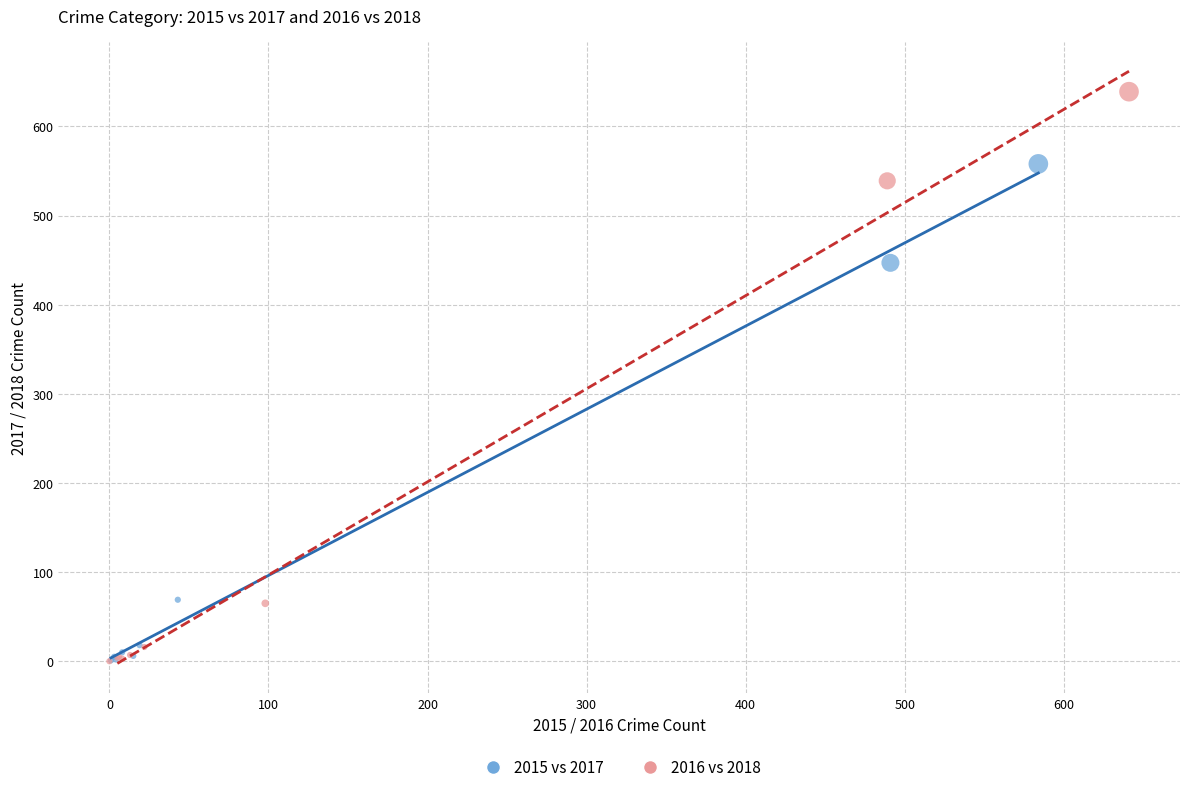

Which series has the widest spread of Y values?

2016 vs 2018